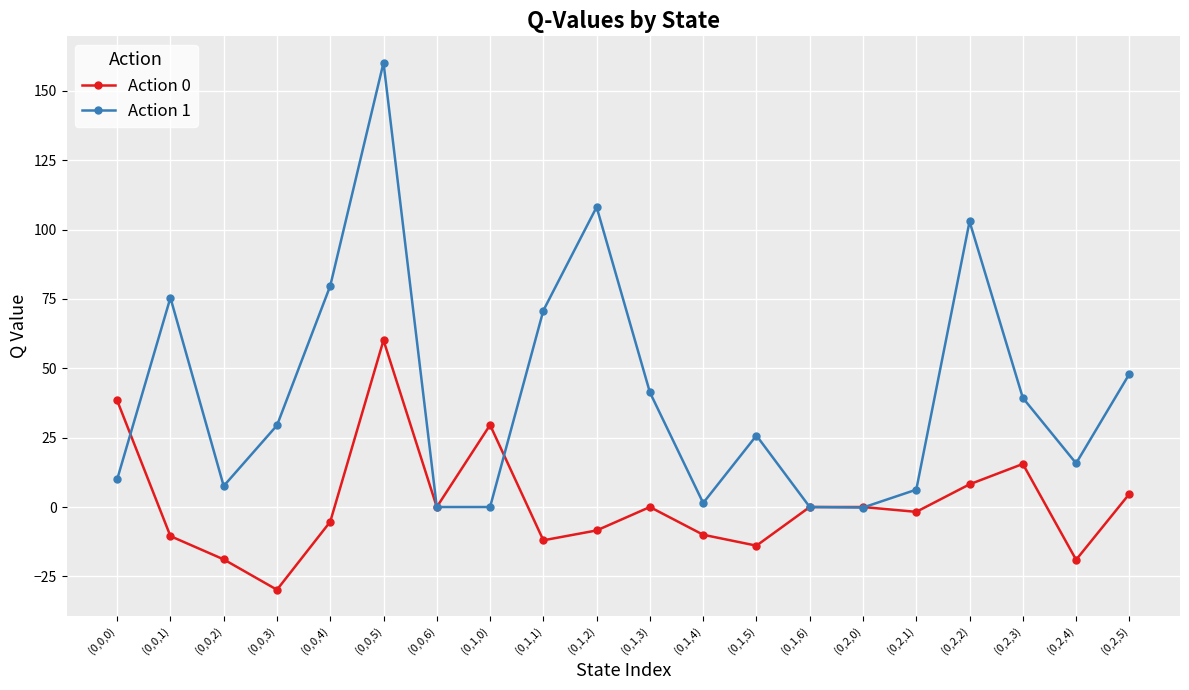

How many series are shown in this chart?

2